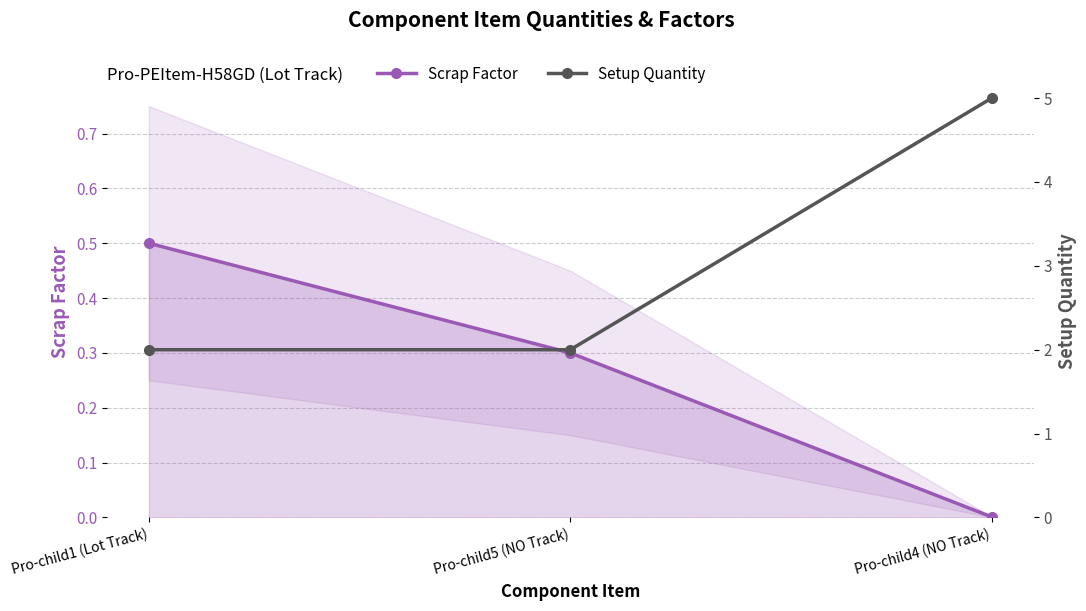

Which series has the widest spread of values?

Setup Quantity